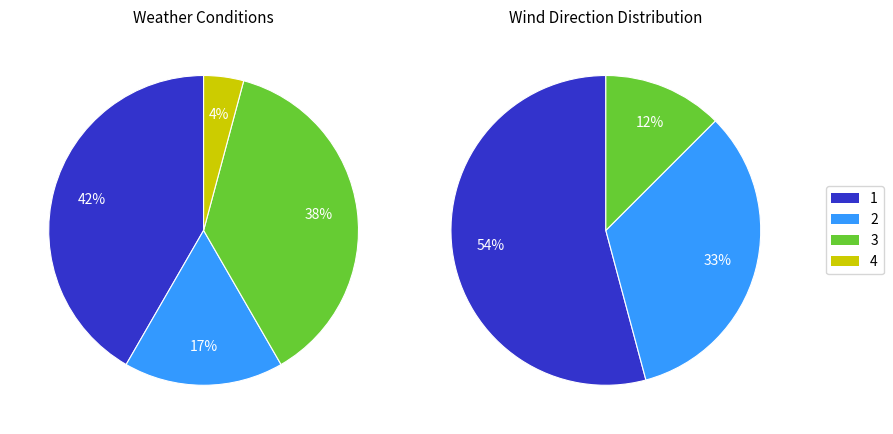

Is Mostly Cloudy the majority of the pie?

No